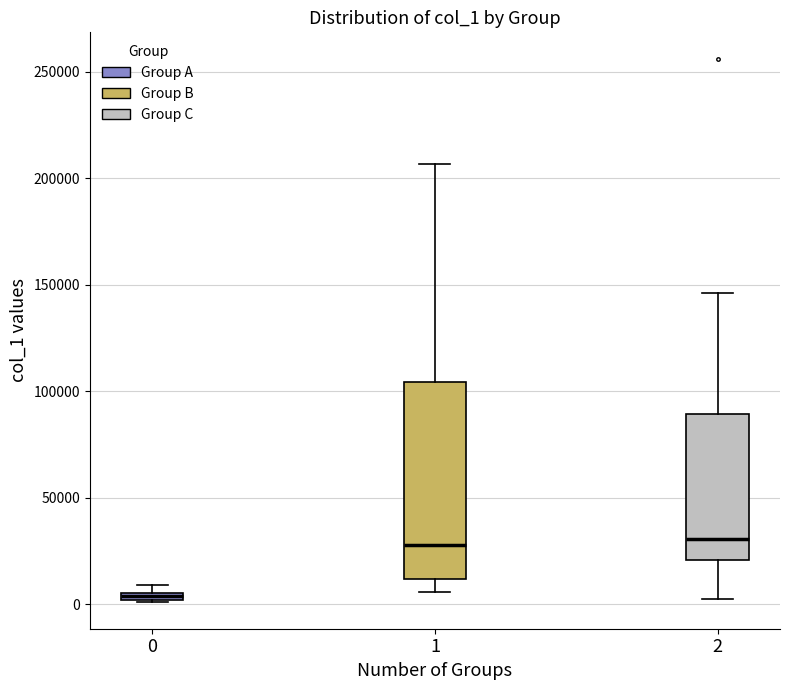

Which box has the lowest median line?

0